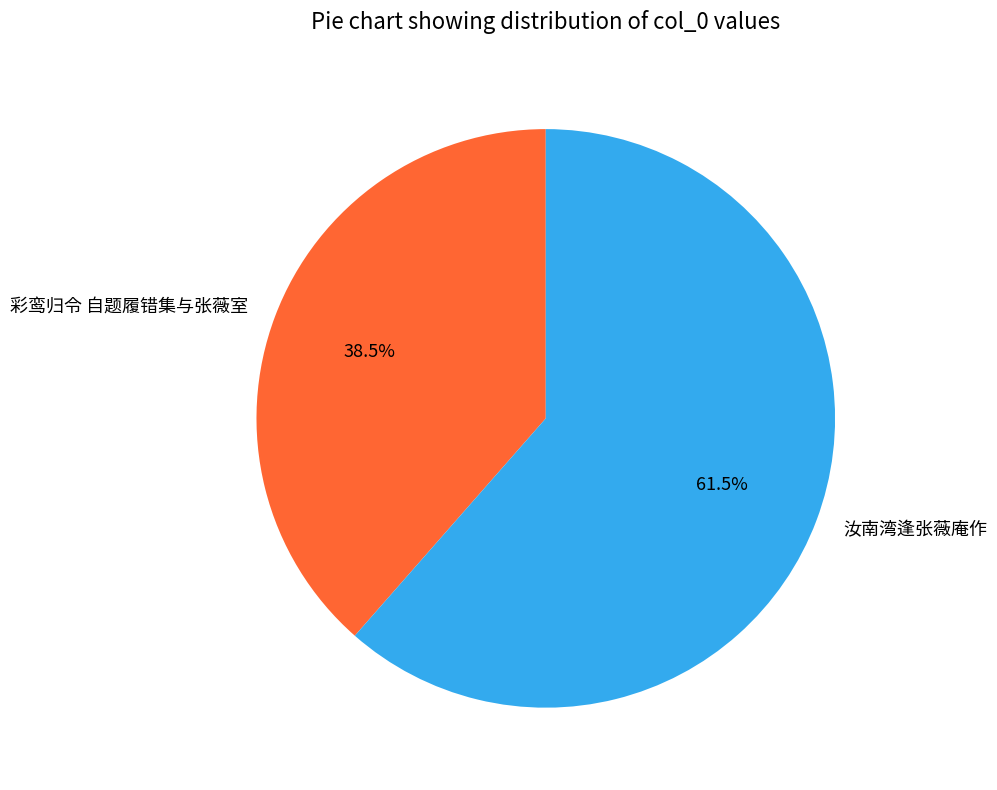

To the nearest percent, what is the average slice percentage?

50%